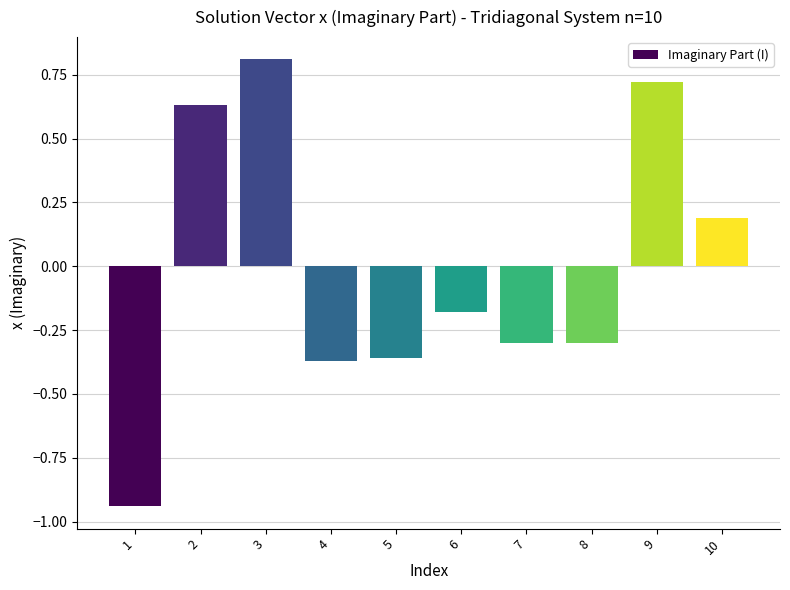

What is the greatest value displayed?

0.8